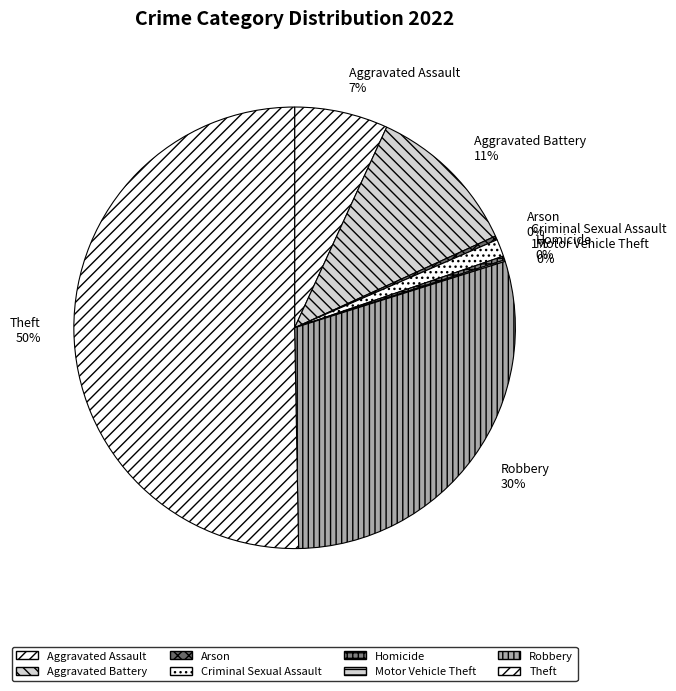

Is the sum of Homicide and Criminal Sexual Assault greater than half?

No